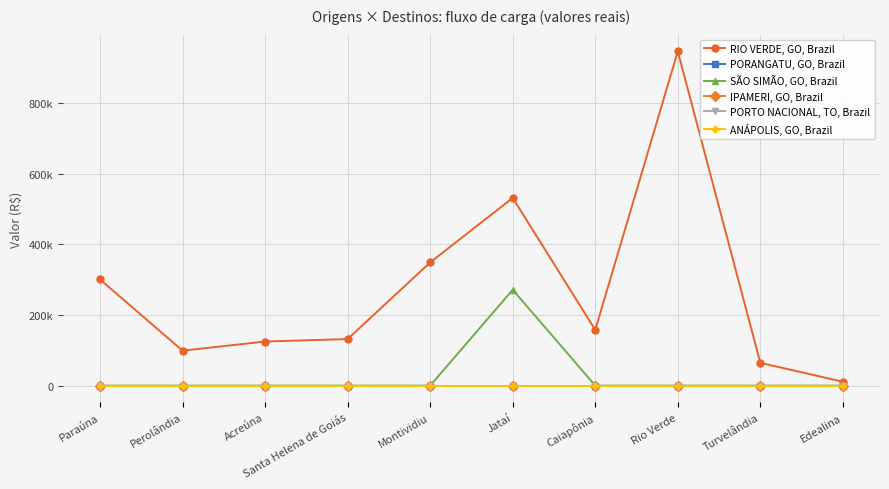

Where is the first local maximum for RIO VERDE, GO, Brazil?

Jataí